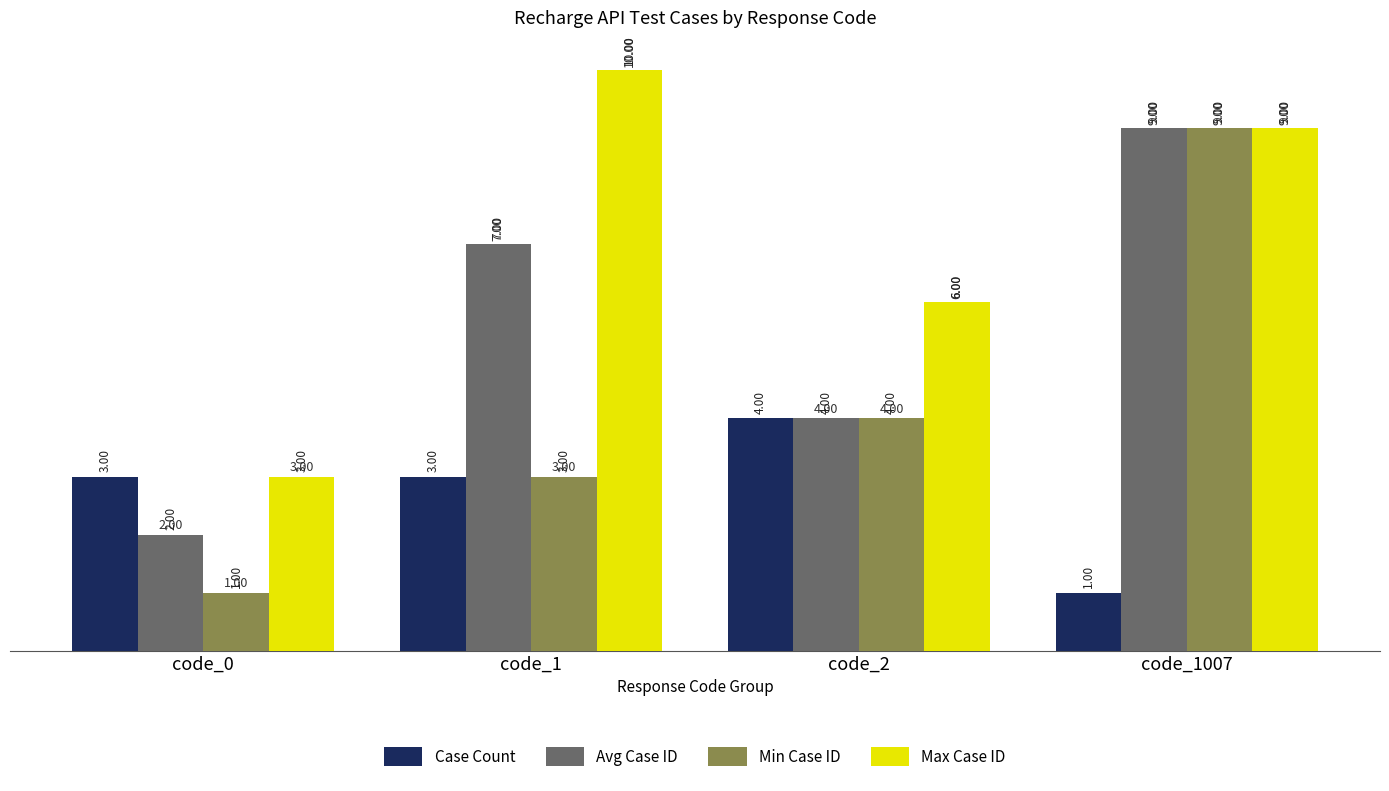

How many bars are there in total?

16